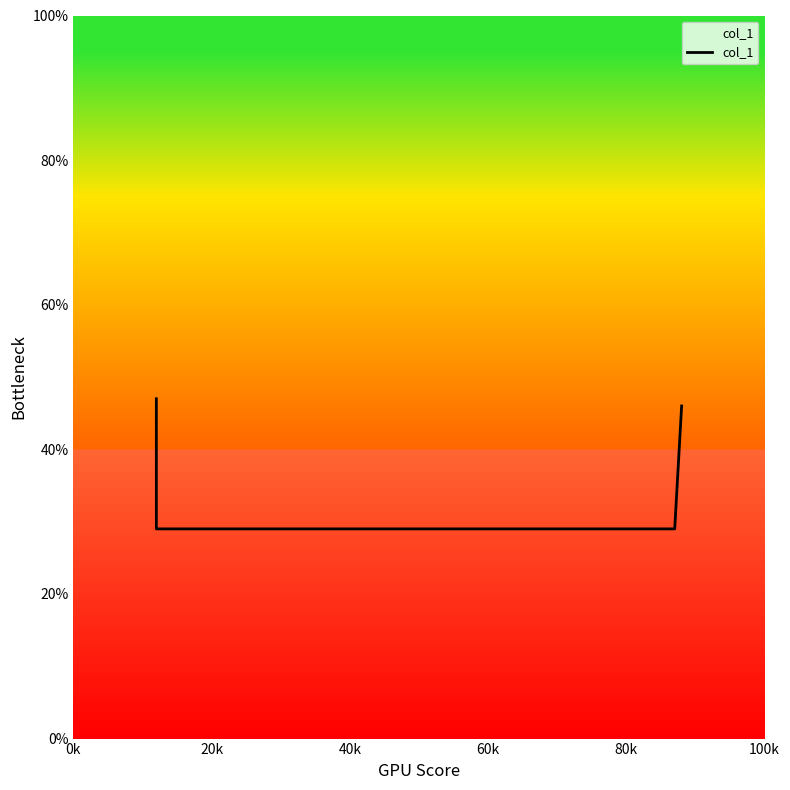

What is the change in value from 0k to 20k?

-0.2